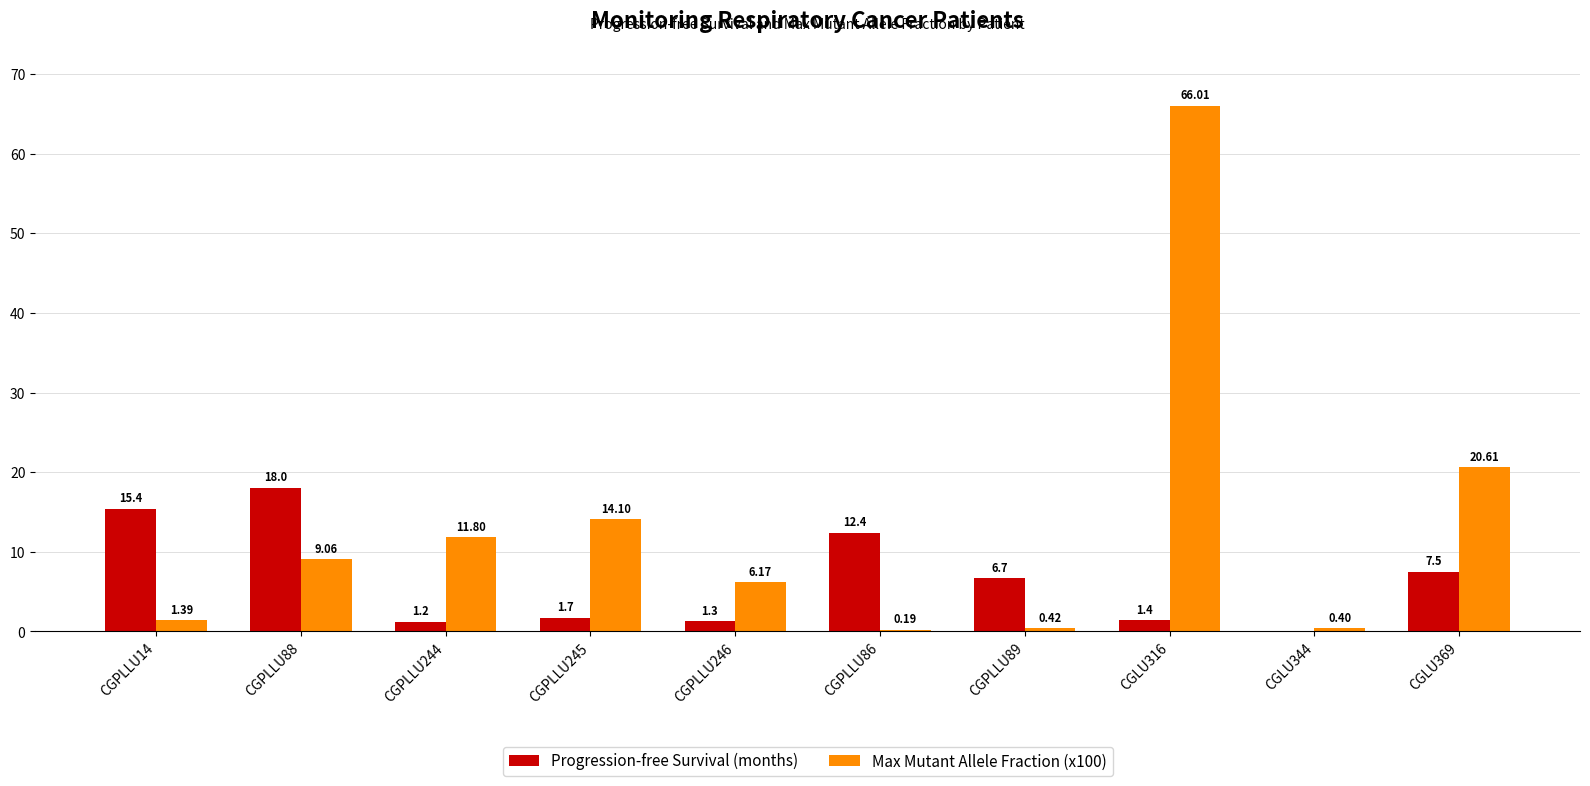

What are all the series names shown in the legend?

Progression-free Survival (months), Max Mutant Allele Fraction (x100)